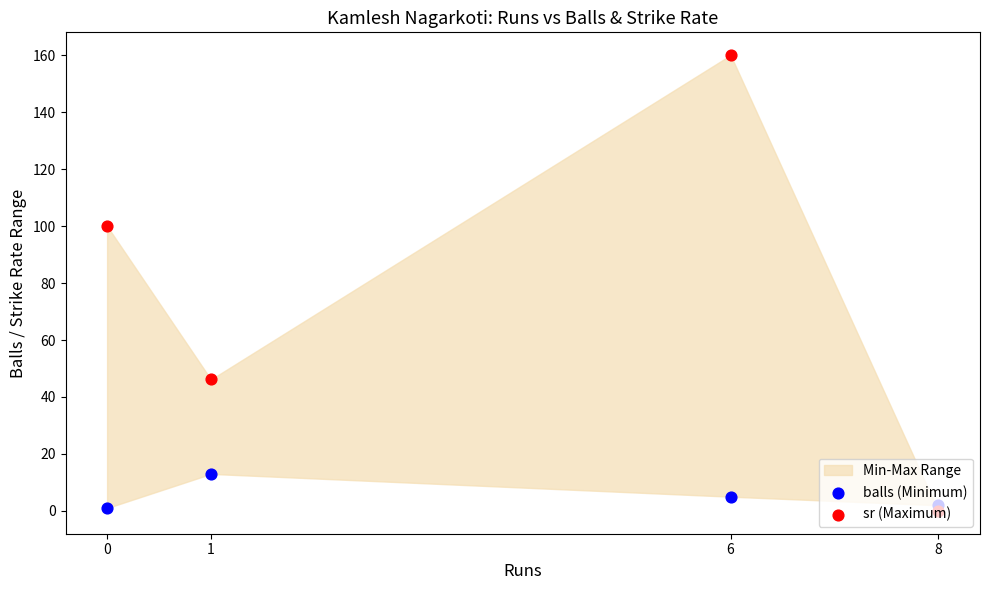

At which category is the sum across all series the highest?

6